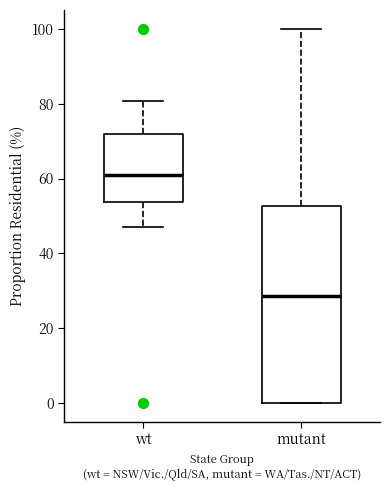

Reading left to right, read every box against the y-axis: the position of its median line, the range the box covers, and the ends of its whiskers. The values are not printed on the chart, so give them approximately, as read against the axis.

wt: median 62, box 54 to 72, whiskers 48 to 80
mutant: median 28, box 0 to 52, whiskers 0 to 100